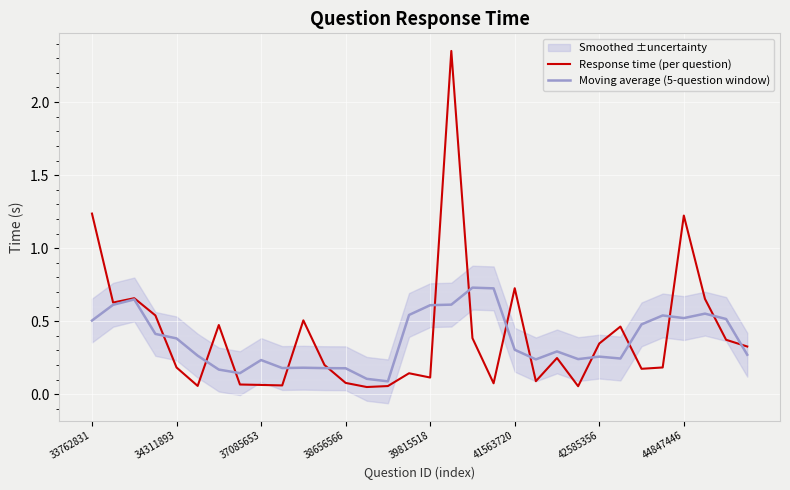

What is the label of the 11th point from the left?

10